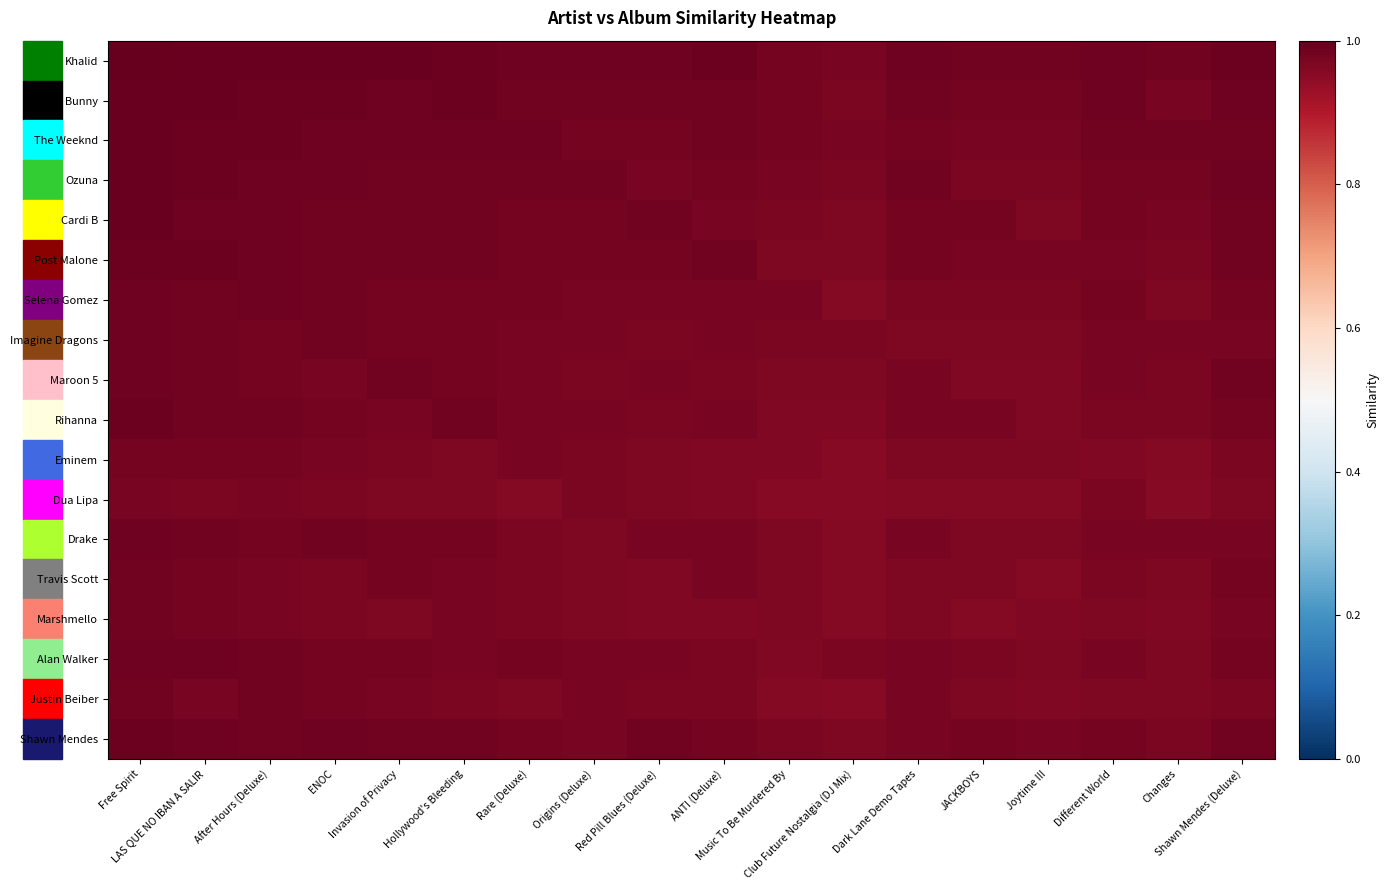

At how many categories does at least one series exceed 0?

18